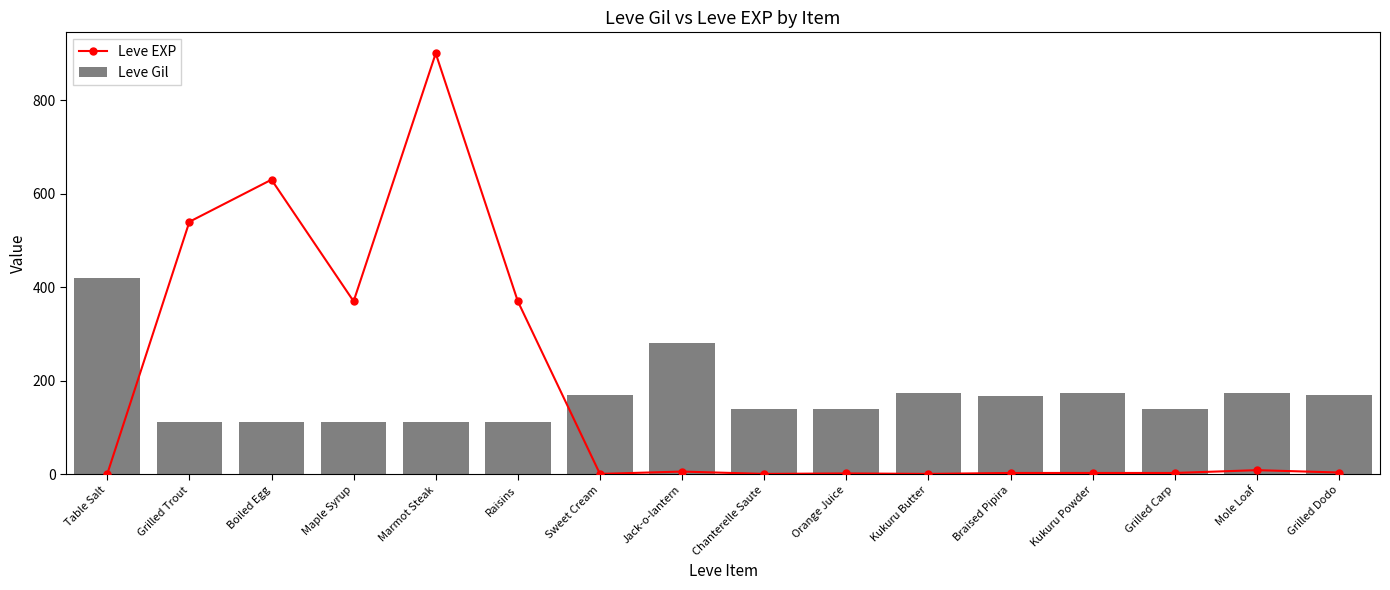

Are the bars grouped side by side (vs. stacked)?

Yes